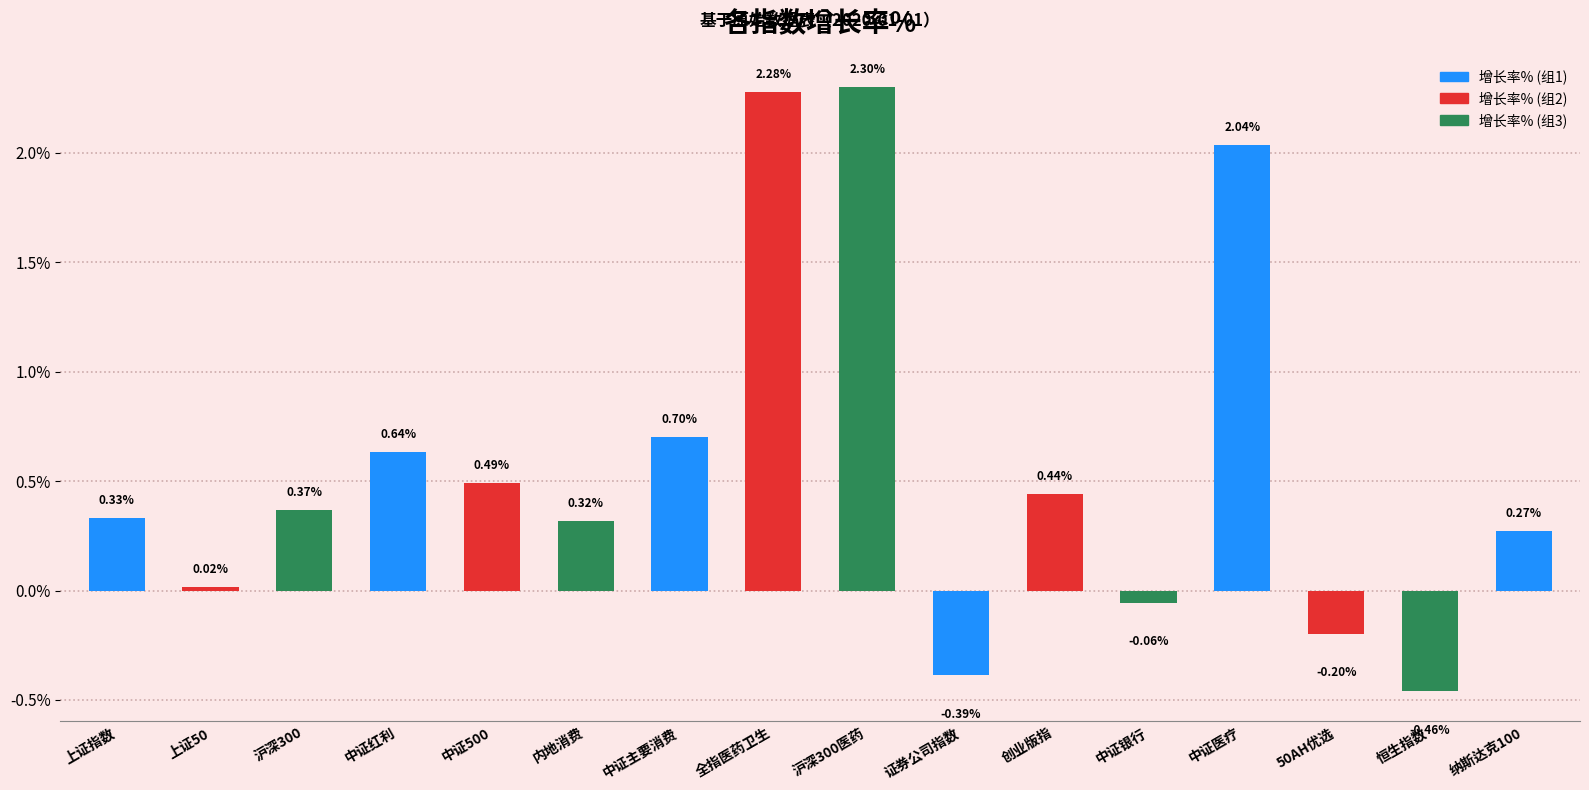

Which label corresponds to the smallest value in the chart?

恒生指数